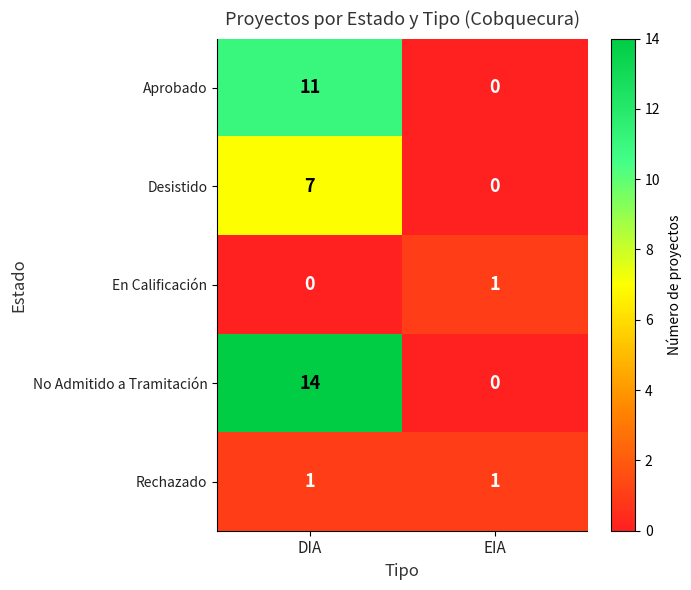

What is the sum of all Desistido values?

7